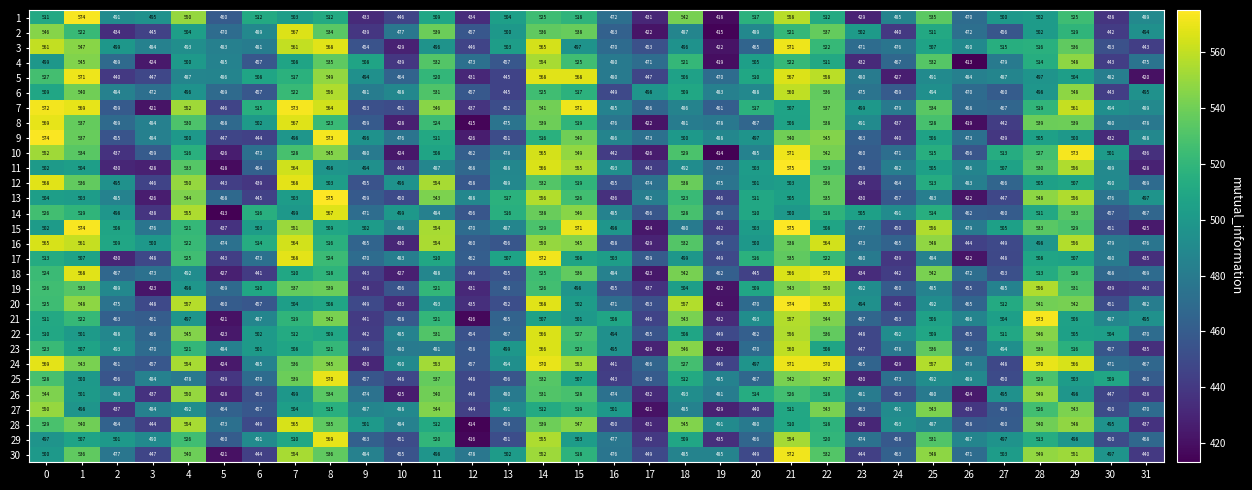

What is the total value across all series at 9?

13971